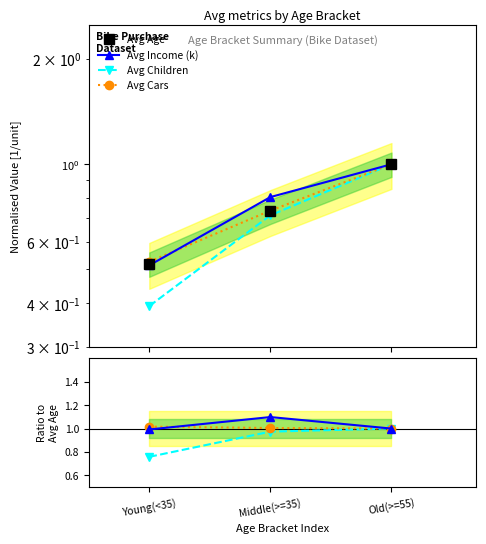

Rank the series by their maximum value, from lowest to highest.

Avg Age, Avg Children, Avg Cars, Avg Income (k)